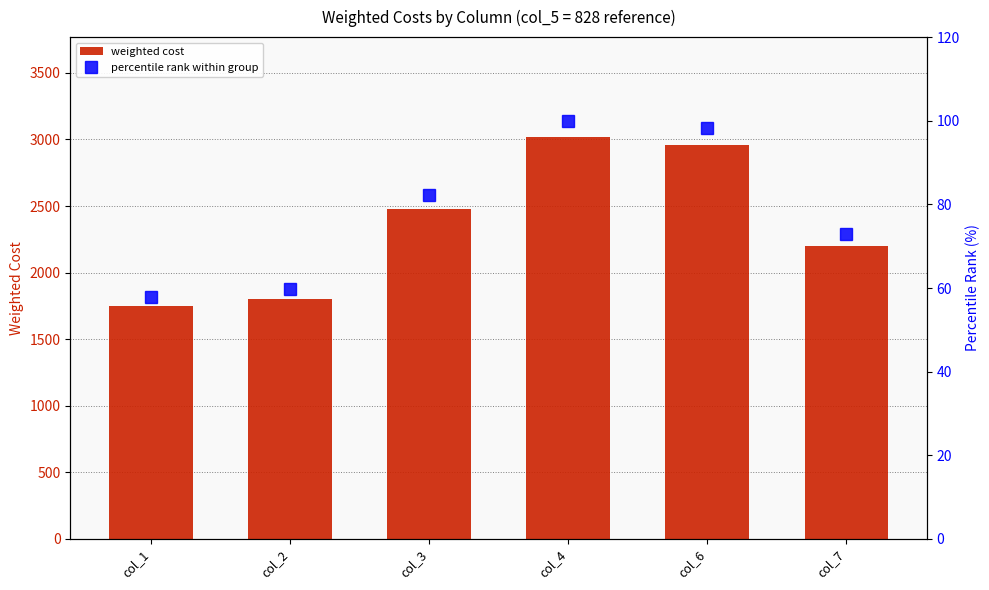

What is the average value of the weighted cost series?

2367